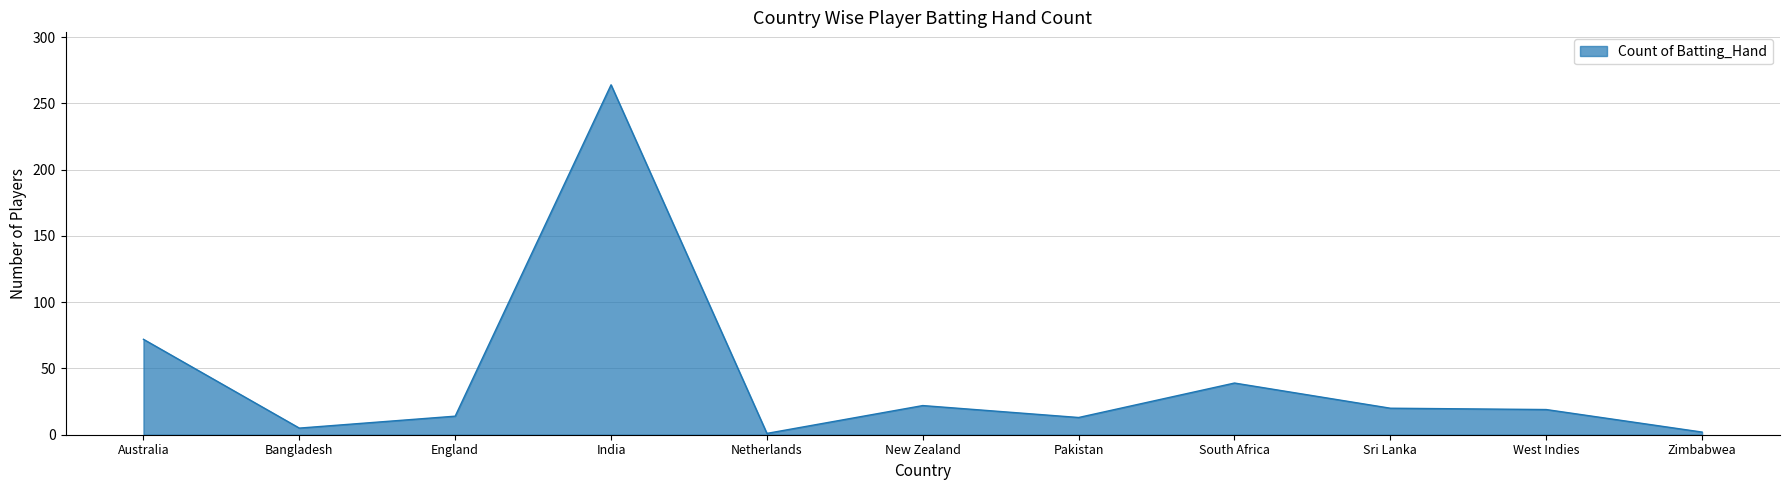

How many lines are shown in the chart?

1